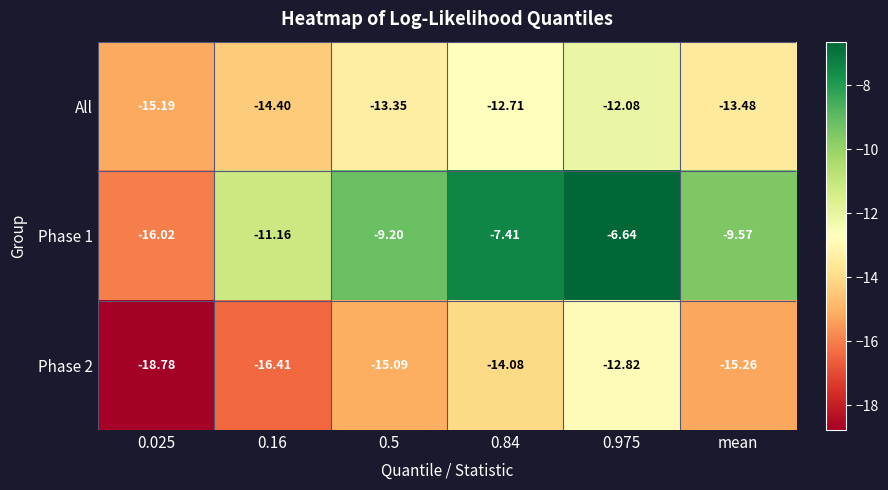

At how many categories does at least one series exceed -13?

5